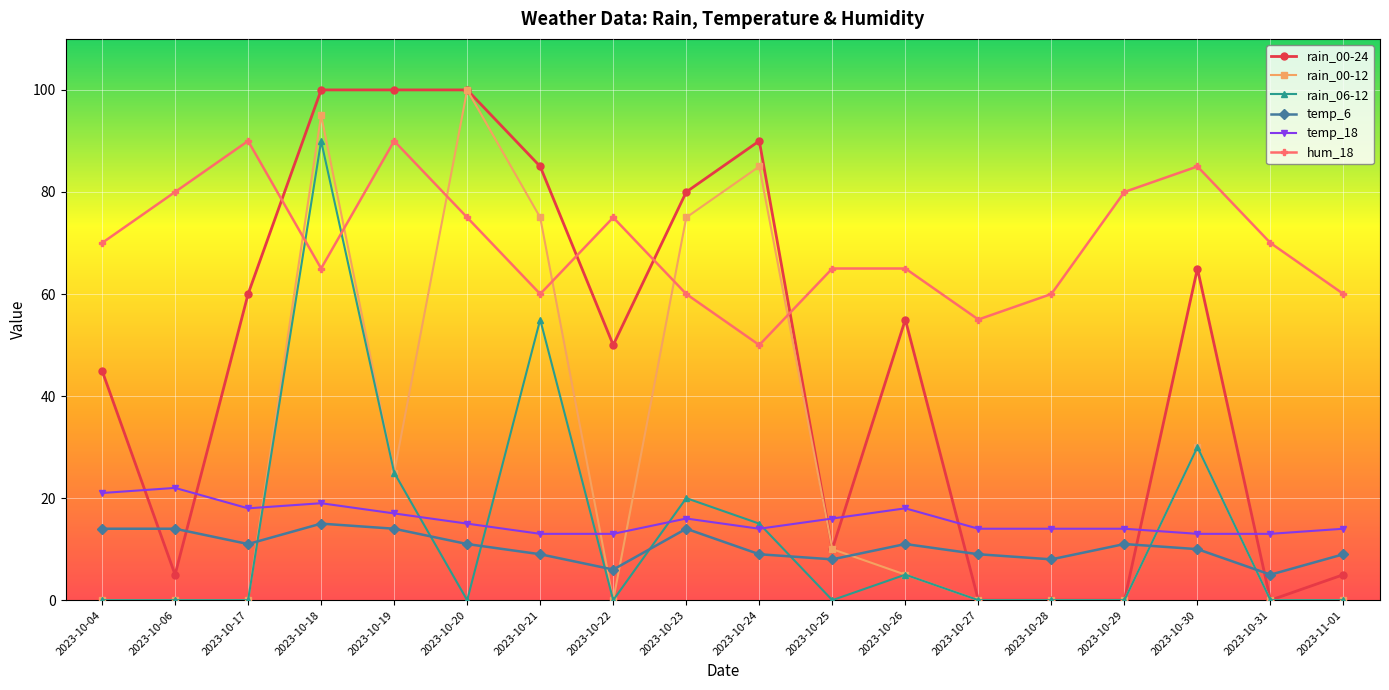

How many times do temp_6 and rain_06-12 cross each other?

8